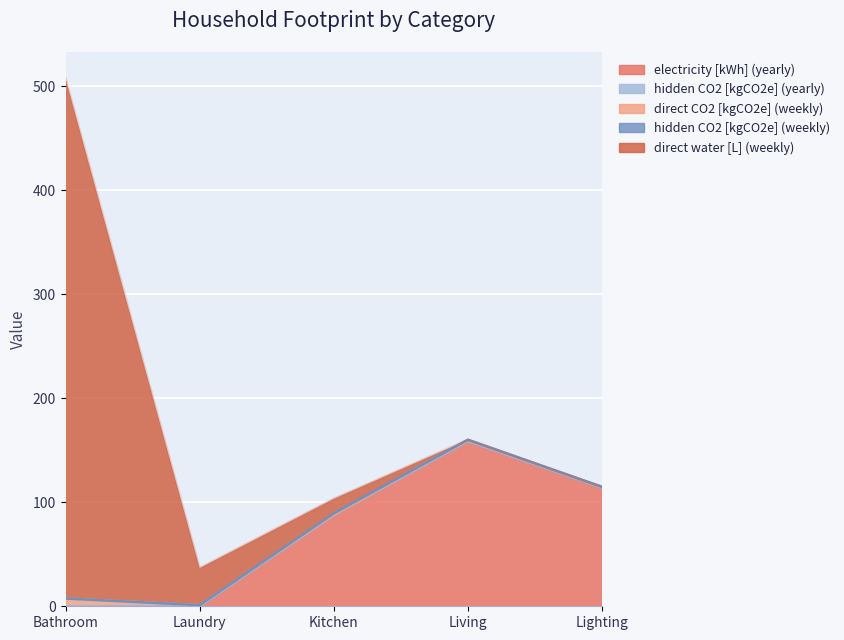

True or false: hidden CO2 [kgCO2e] (yearly) and direct water [L] (weekly) cross at least once.

False